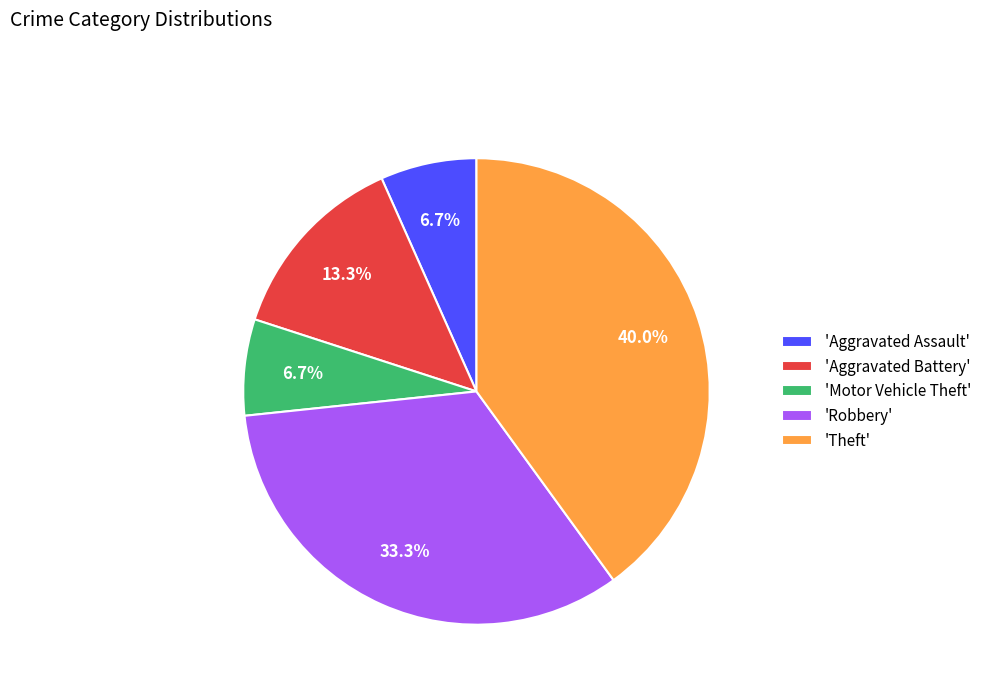

Which slice is the largest?

'Theft'